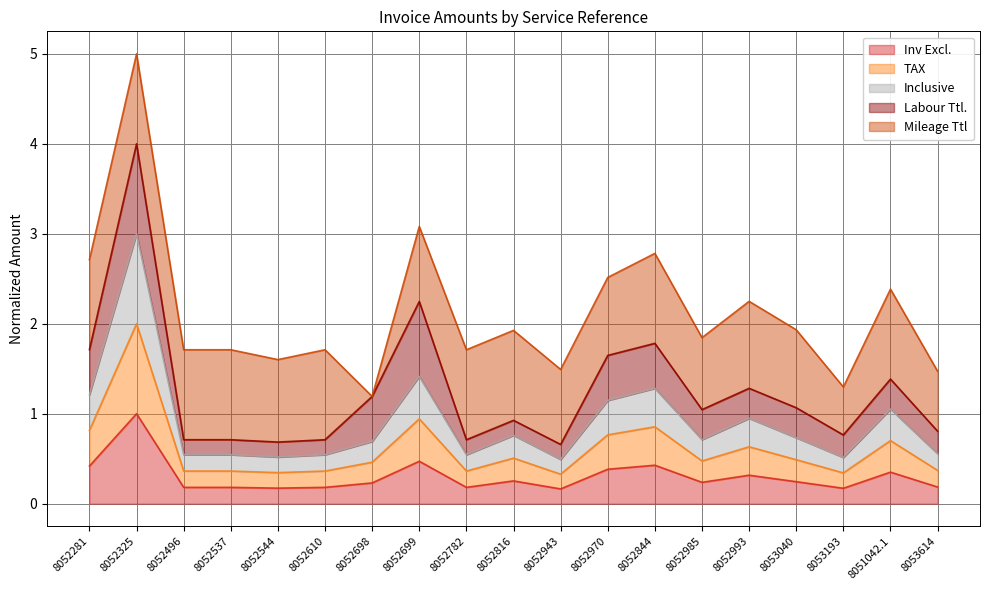

Does the chart have visible grid lines?

Yes